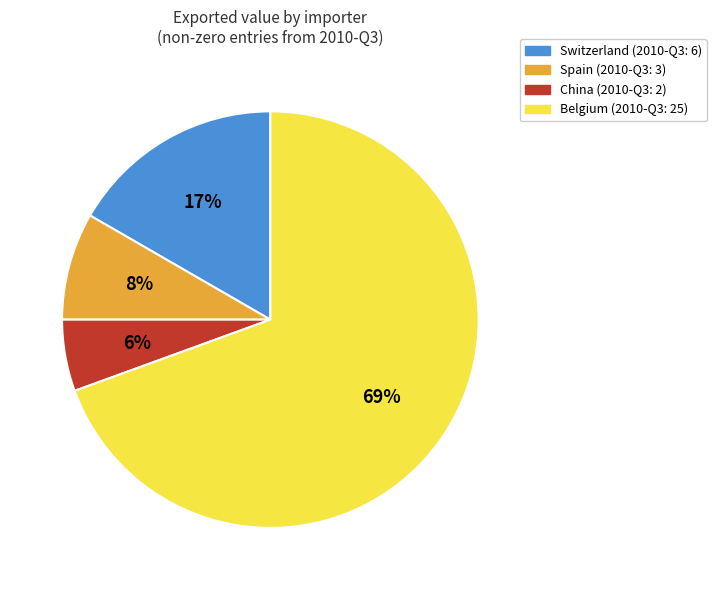

The China slice represents 1% of the pie. True or false?

False